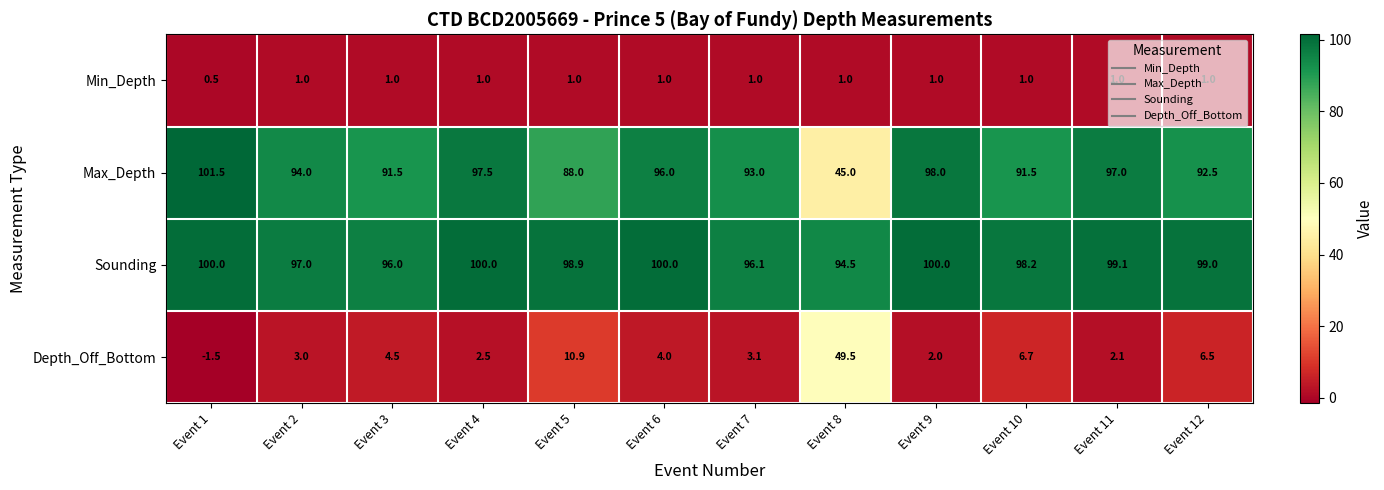

At Event 5, list the series in order from smallest to largest.

Min_Depth, Depth_Off_Bottom, Max_Depth, Sounding